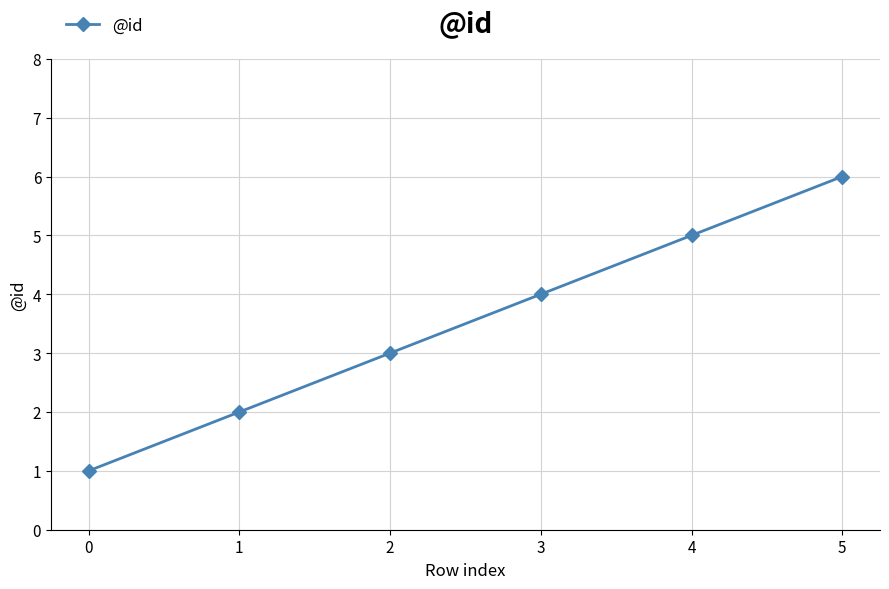

What is the difference between the maximum and minimum values?

5